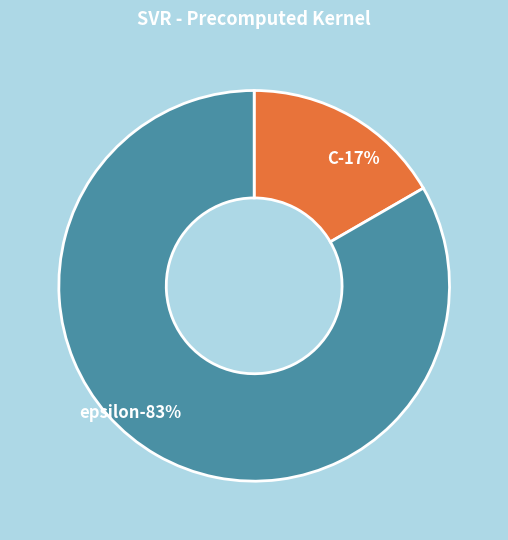

Is C the majority of the pie?

No